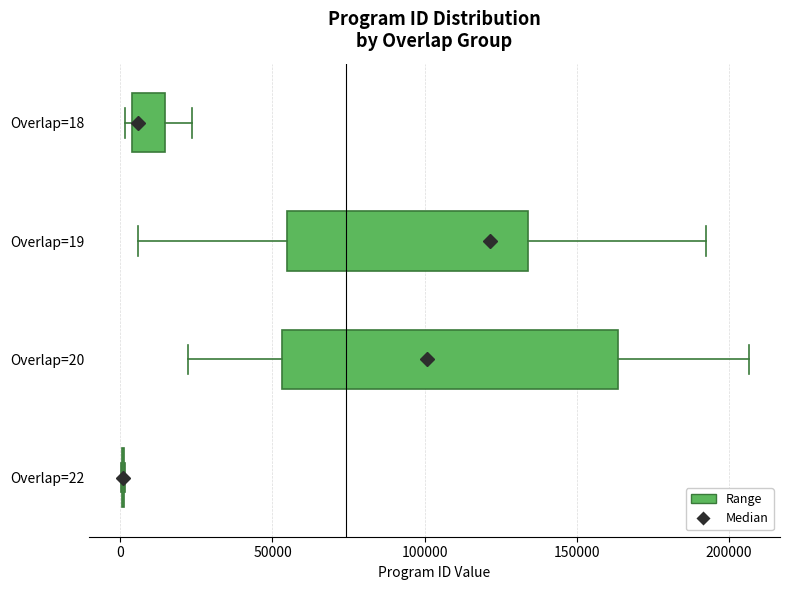

Reading bottom to top, read every box against the x-axis: the position of its median line, the range the box covers, and the ends of its whiskers. The values are not printed on the chart, so give them approximately, as read against the axis.

Overlap=22: box collapsed to a line at 0, whiskers 0 to 0
Overlap=20: median 100000, box 55000 to 165000, whiskers 20000 to 205000
Overlap=19: median 120000, box 55000 to 135000, whiskers 5000 to 190000
Overlap=18: median 5000 (just right of the box's left edge), box 5000 to 15000, whiskers 0 to 25000